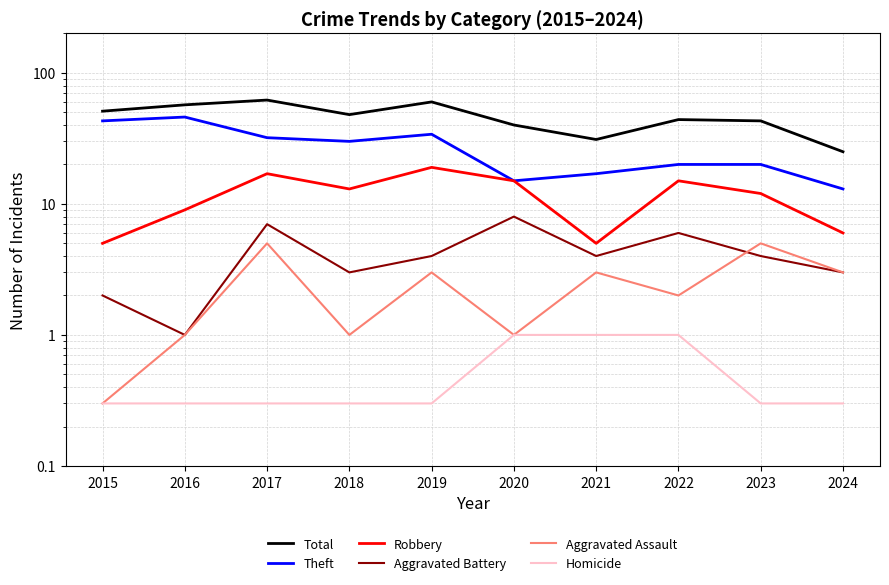

At which label does Robbery first exceed 13?

2017